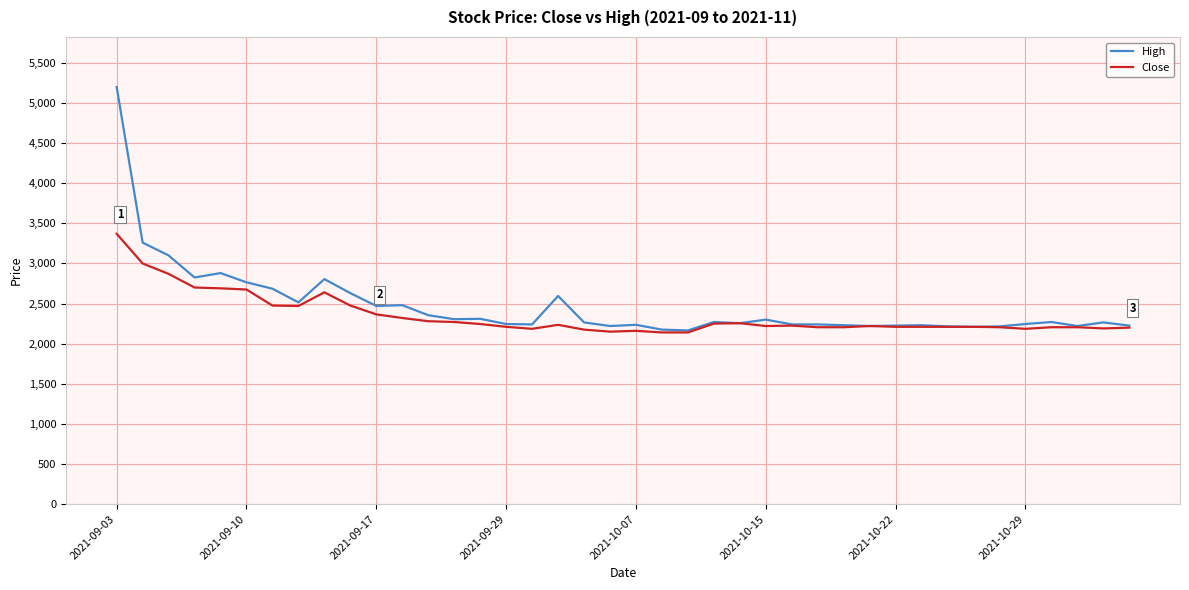

Rank the series by their maximum value, from highest to lowest.

High, Close